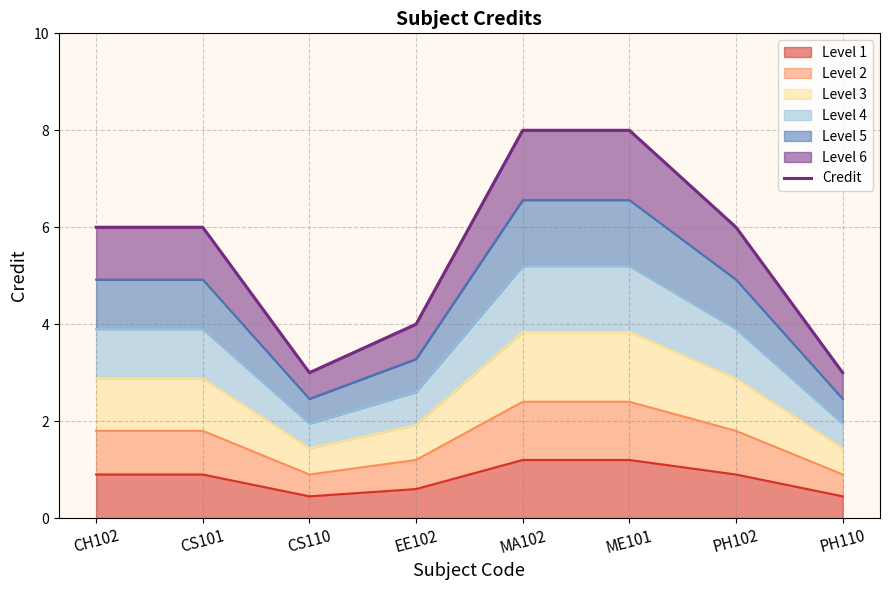

What is the change in value from CS101 to EE102?

-2